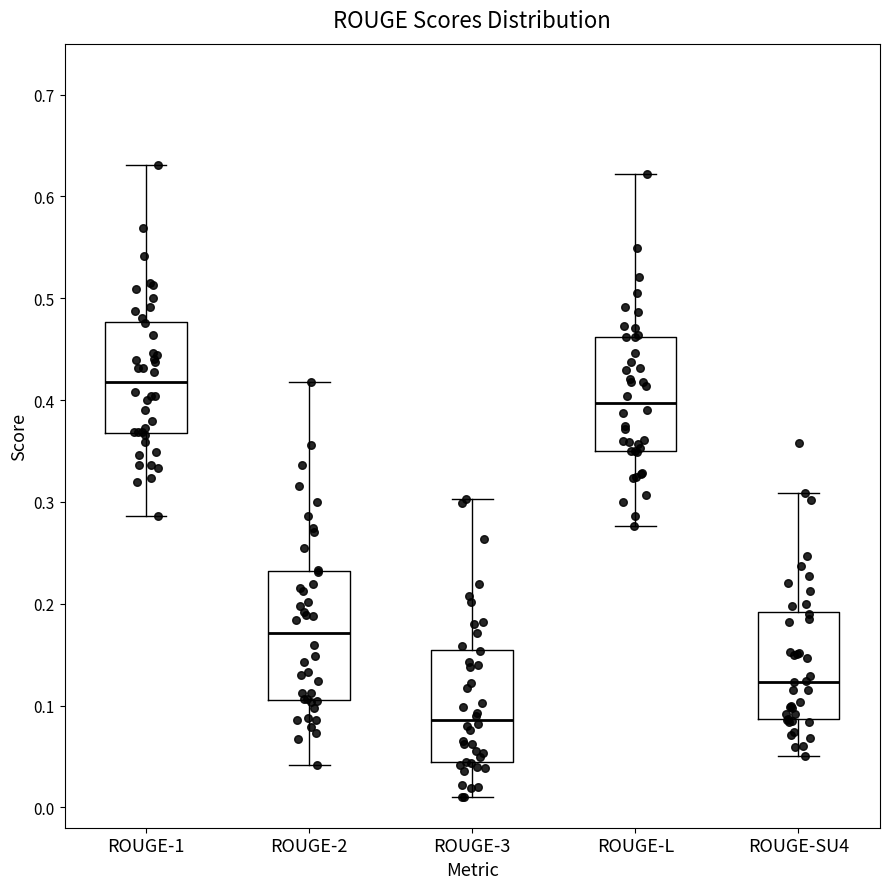

Where does the upper whisker of the box for ROUGE-3 end on the y-axis? The values are not printed on the chart, so give them approximately, as read against the axis.

0.30